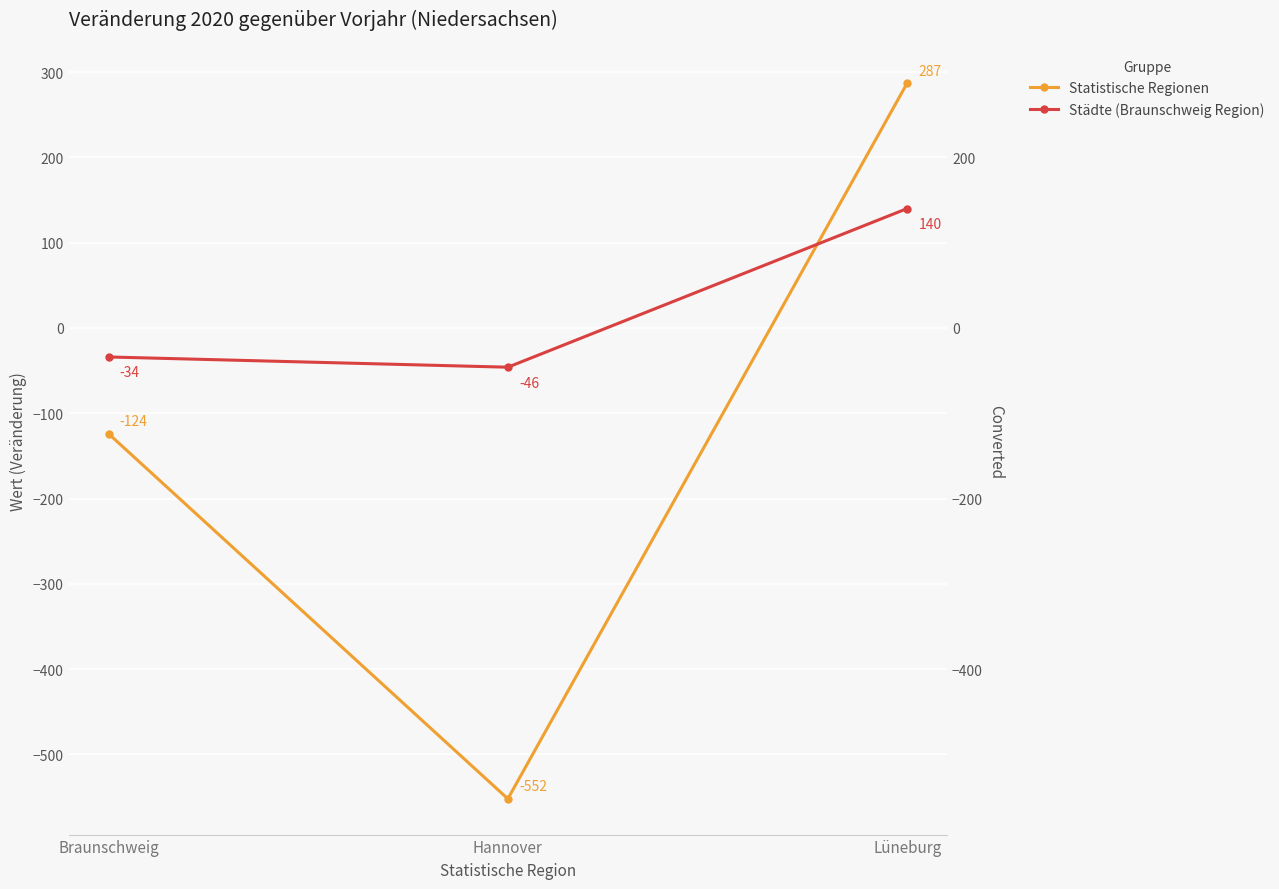

Reading left to right, extract all data points from this chart.

Statistische Regionen: -124	-552	287
Städte (Braunschweig Region): -34	-46	140